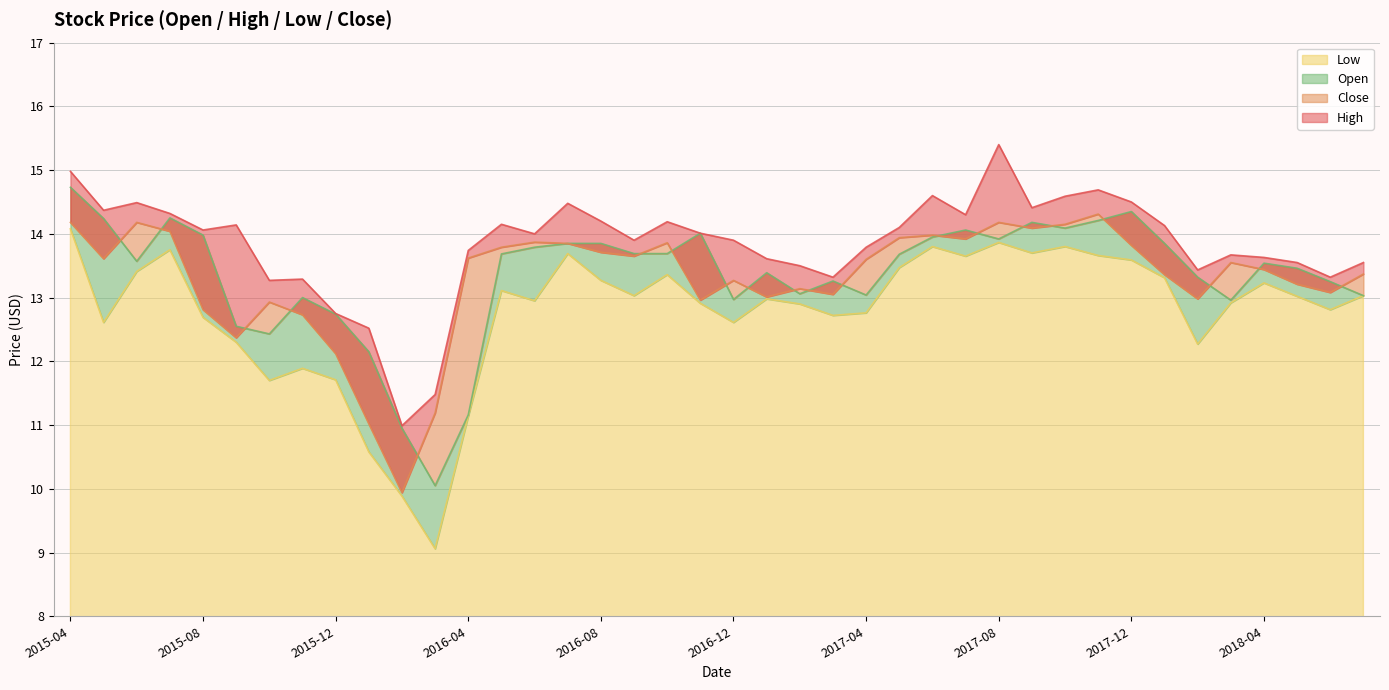

What is the difference between the second highest and second lowest values in the High series?

3.5